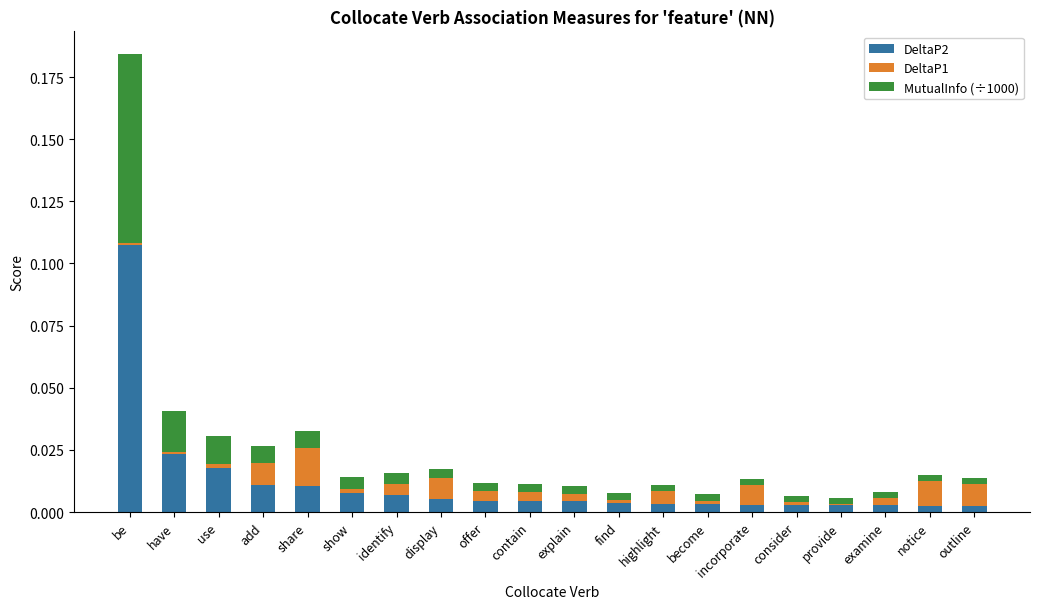

At which category is the sum across all series the highest?

be